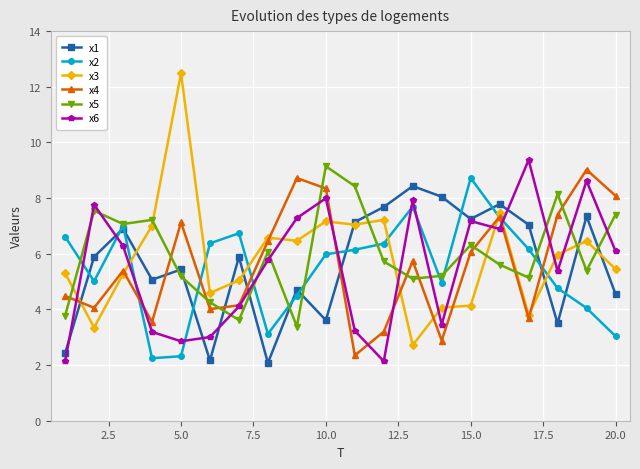

What are all the series names shown in the legend?

x1, x2, x3, x4, x5, x6